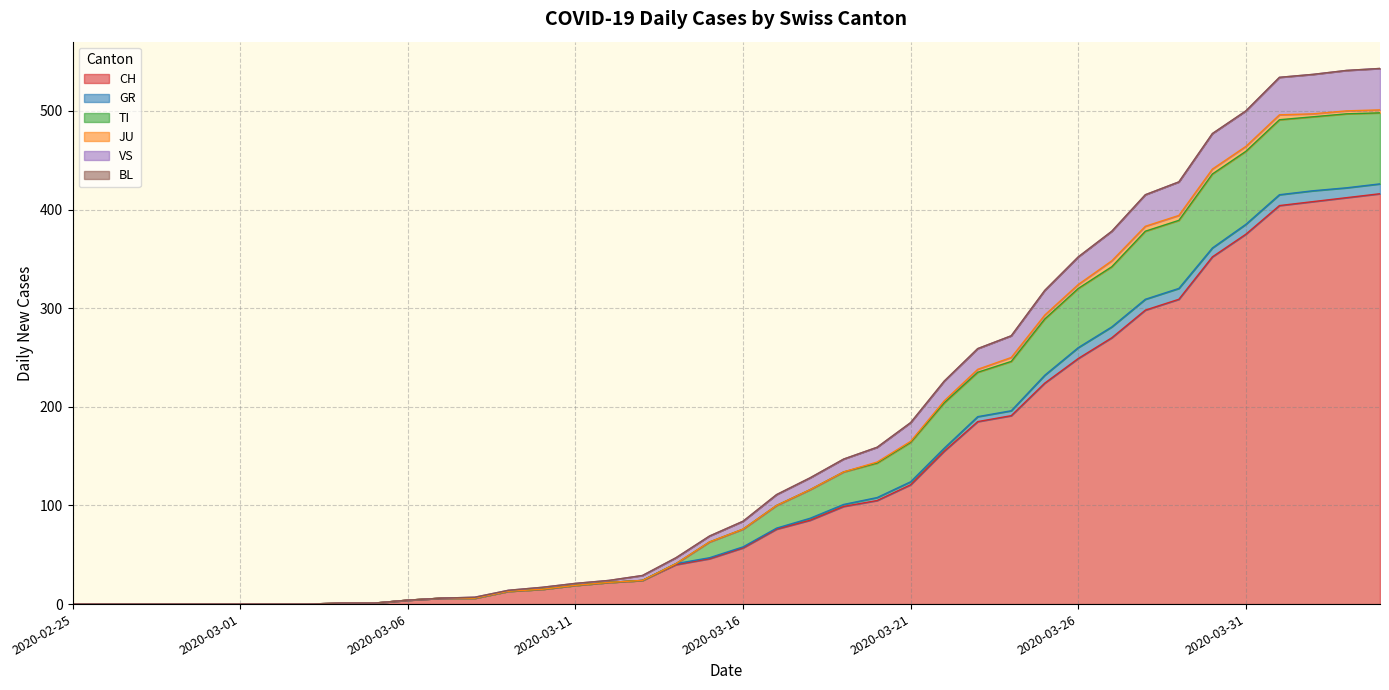

At which label does TI reach its peak?

2020-04-04